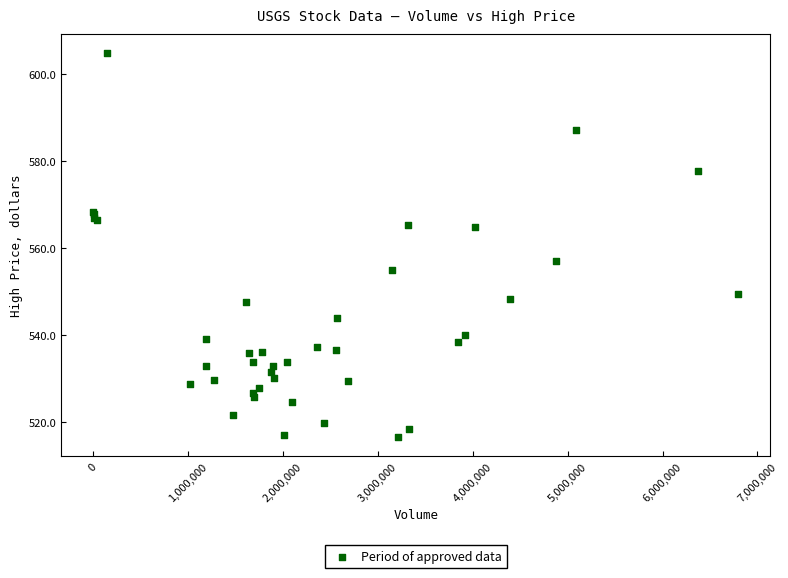

What Y value in the scatter plot is closest to 560?

557.0